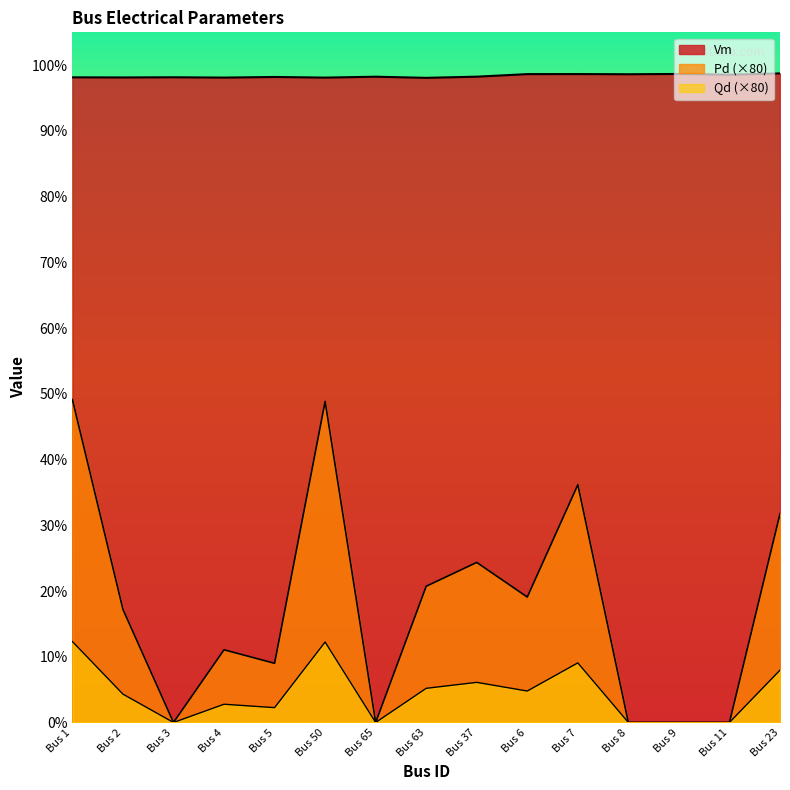

True or false: Vm has a value of 1.0 at Bus 3.

True